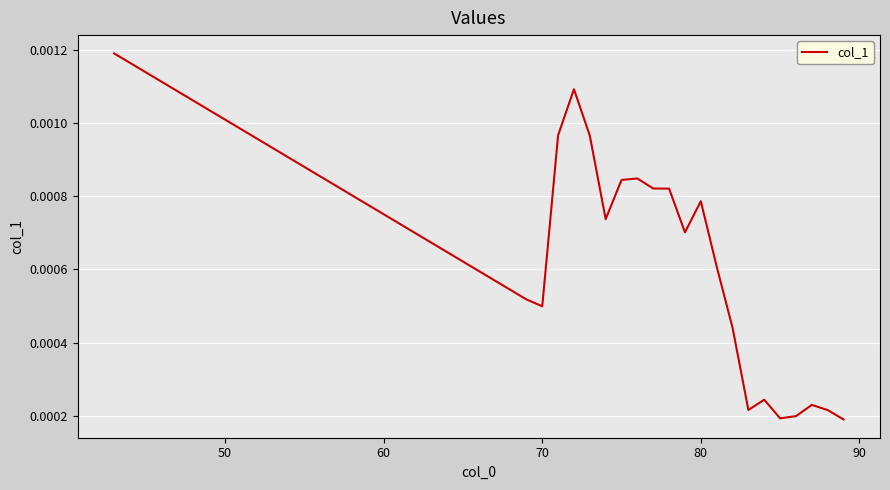

How many values are between 0 and 1?

22